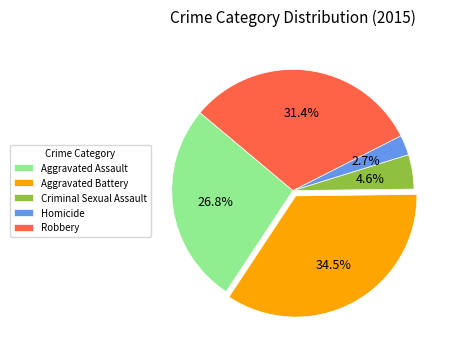

What percentage is NOT represented by Aggravated Battery?

65.5%